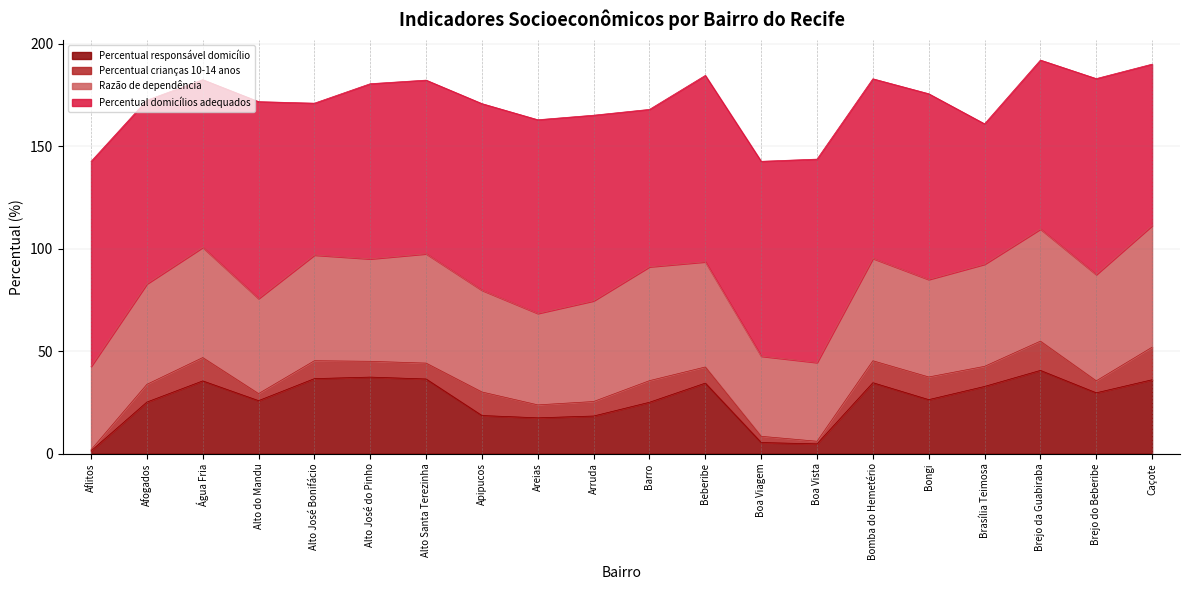

Which label corresponds to the smallest value in the chart?

Aflitos